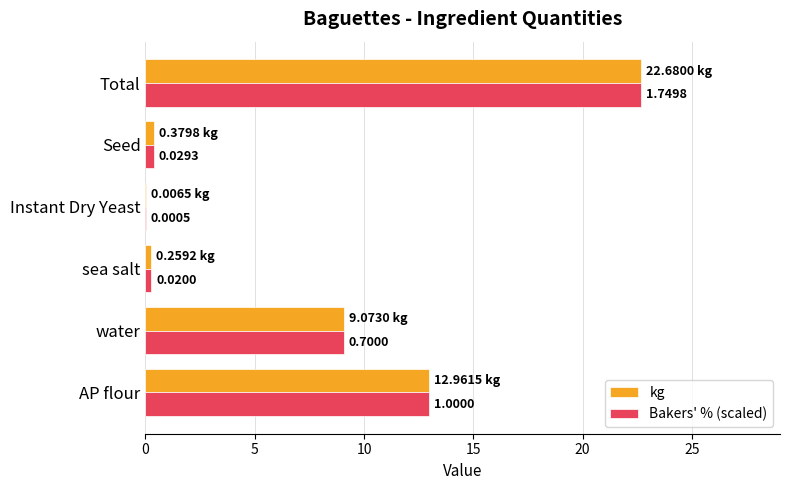

What is the sum of the kg values at Instant Dry Yeast and Total?

22.7